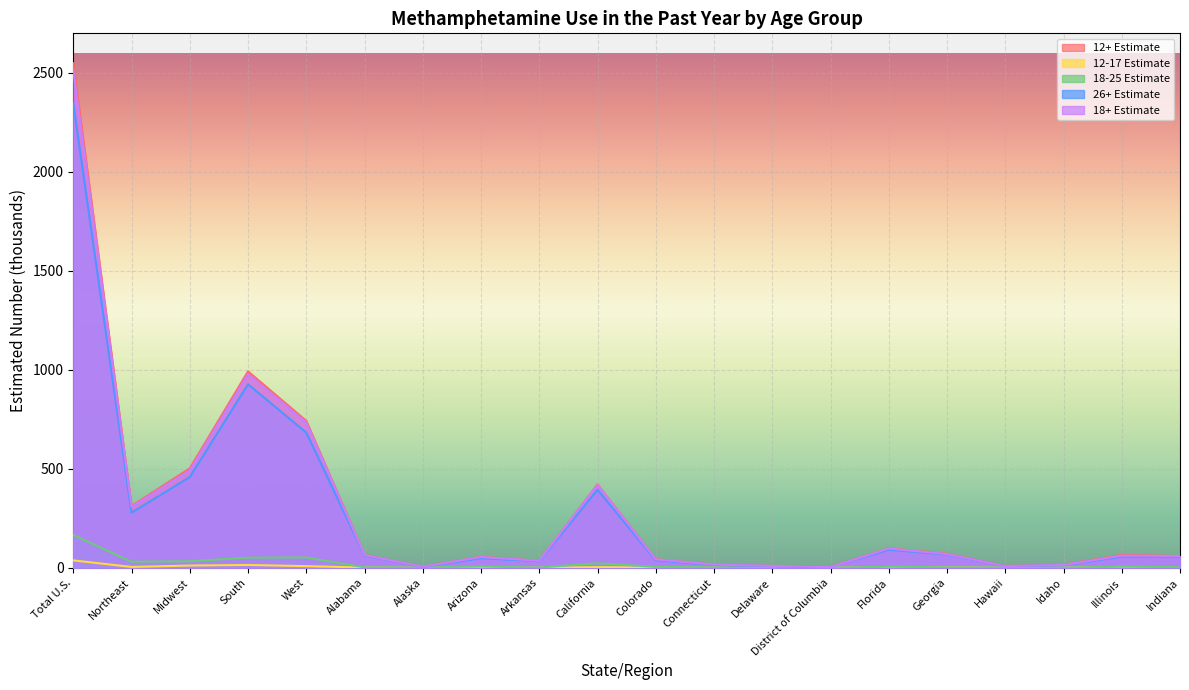

What is the highest value of the 12+ Estimate series?

2549